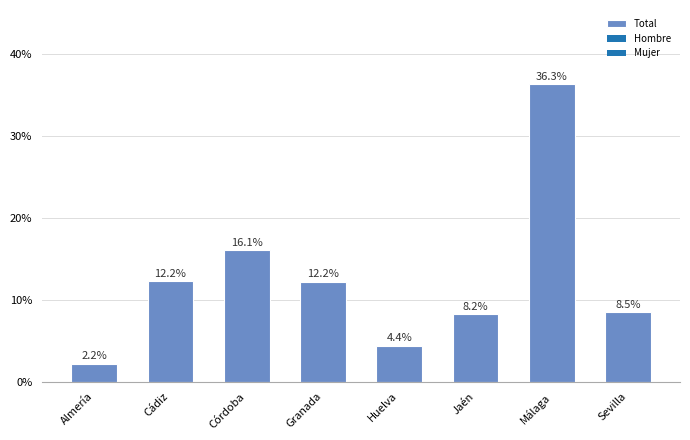

True or false: the data shows 4.4 at Huelva.

True